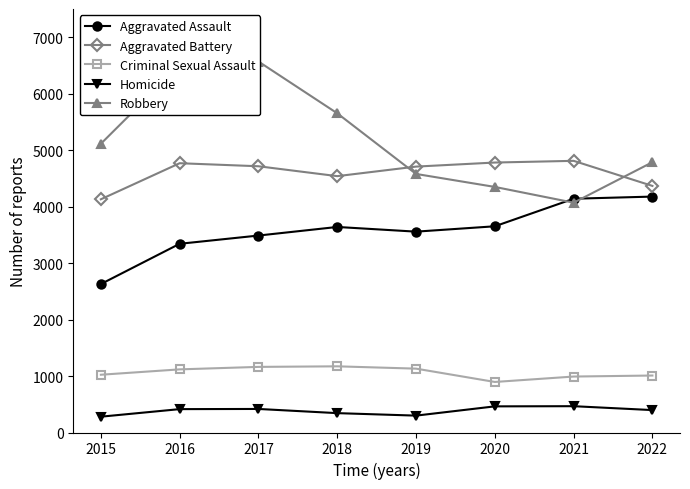

How many series are shown in this chart?

5